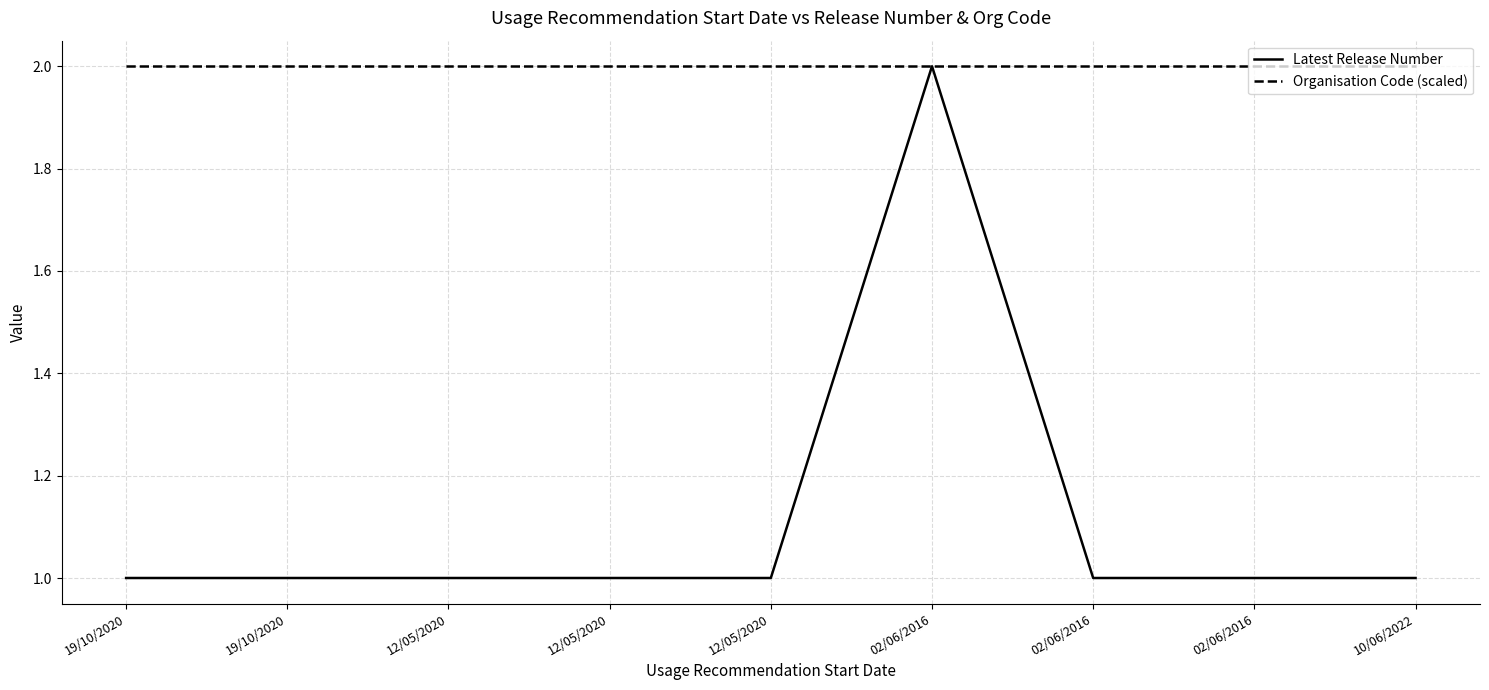

What is the label of the 5th point from the right?

12/05/2020